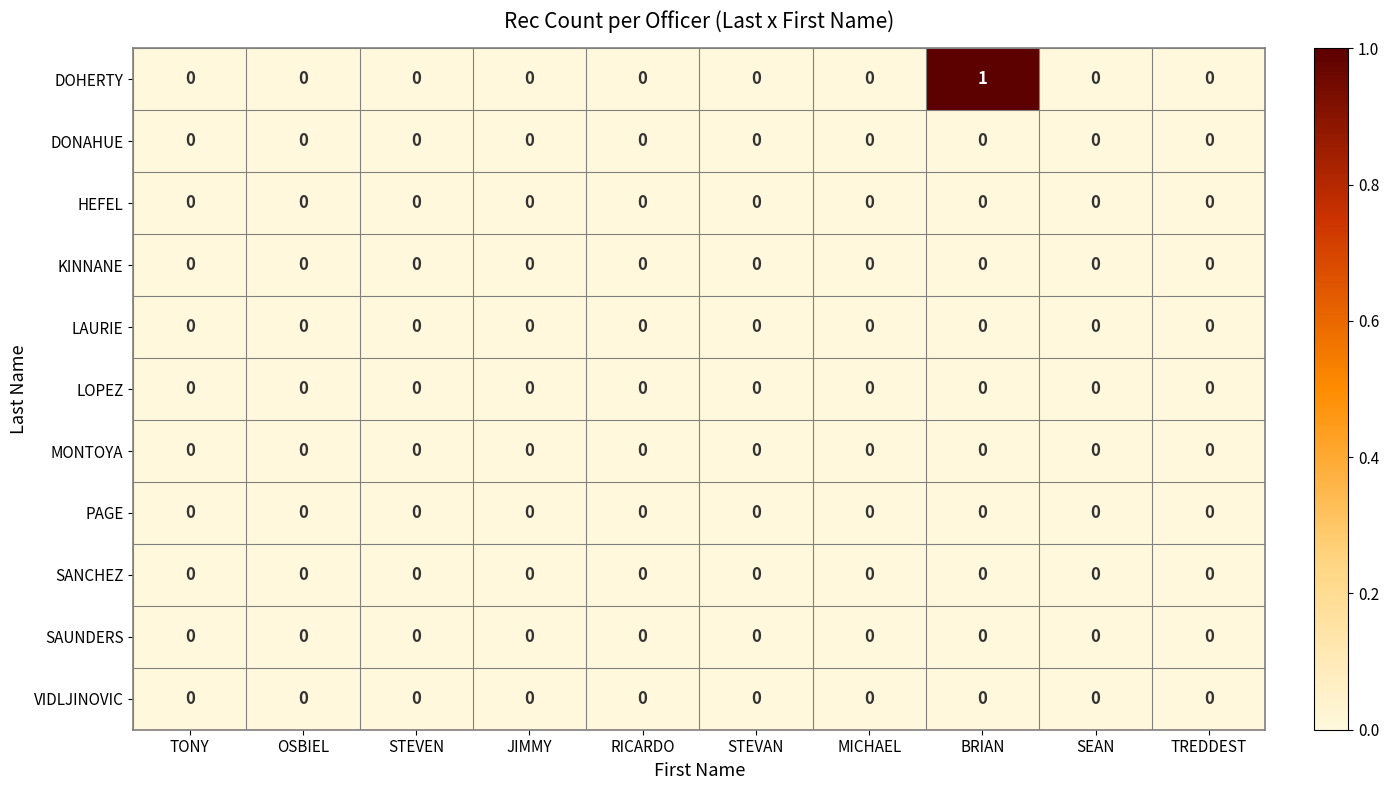

Which series has the largest total across all categories?

row_0